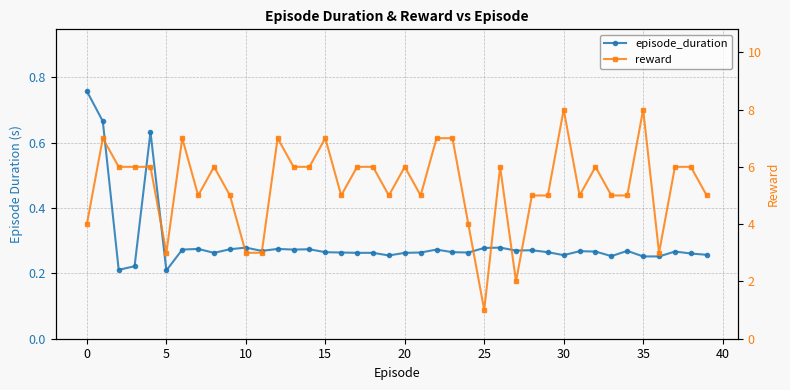

Count the number of data series in this chart.

2